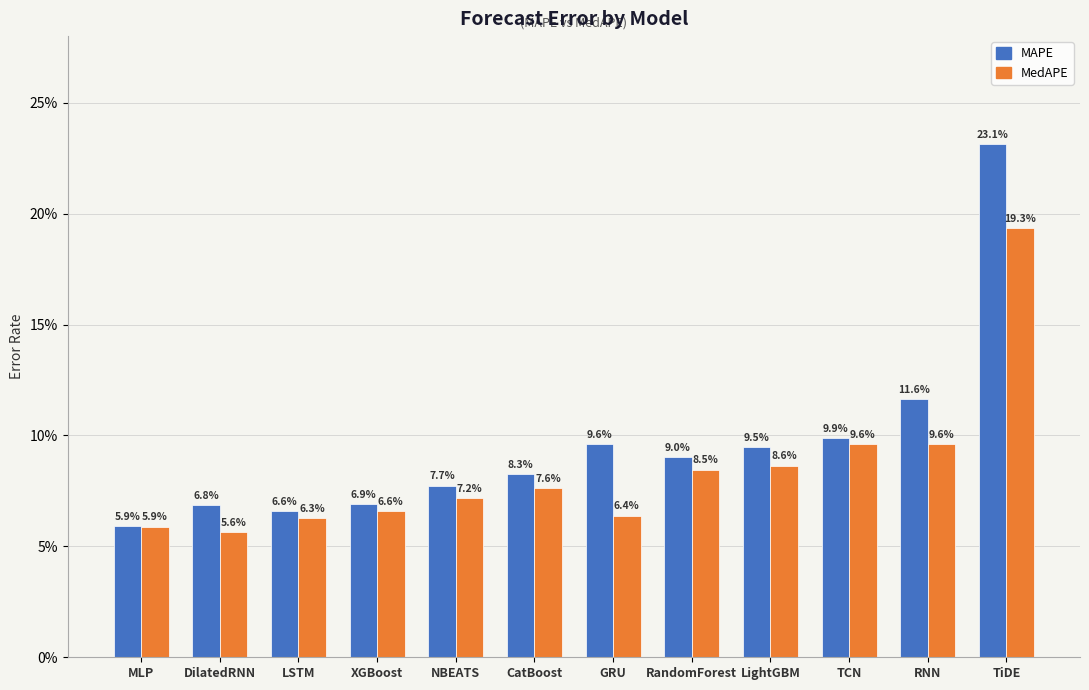

Reading left to right, extract all data points from this chart.

MAPE: 0.1	0.1	0.1	0.1	0.1	0.1	0.1	0.1	0.1	0.1	0.1	0.2
MedAPE: 0.1	0.1	0.1	0.1	0.1	0.1	0.1	0.1	0.1	0.1	0.1	0.2